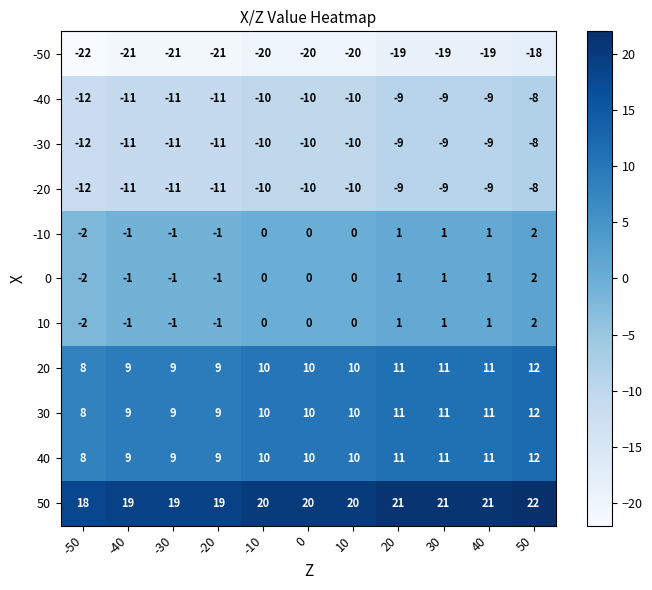

What is the total value across all series at 30?

11